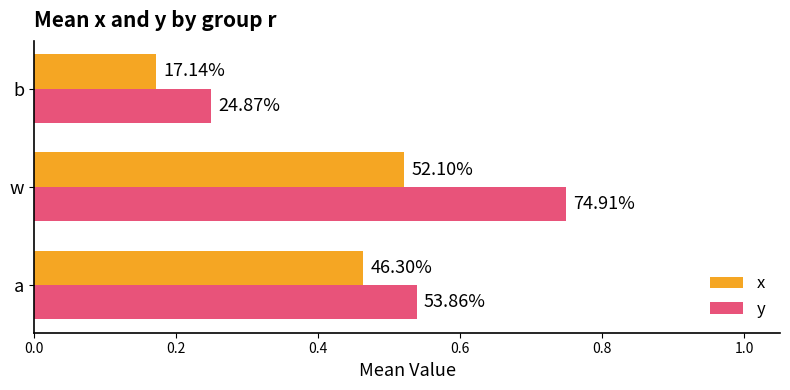

What are all the series names shown in the legend?

x, y